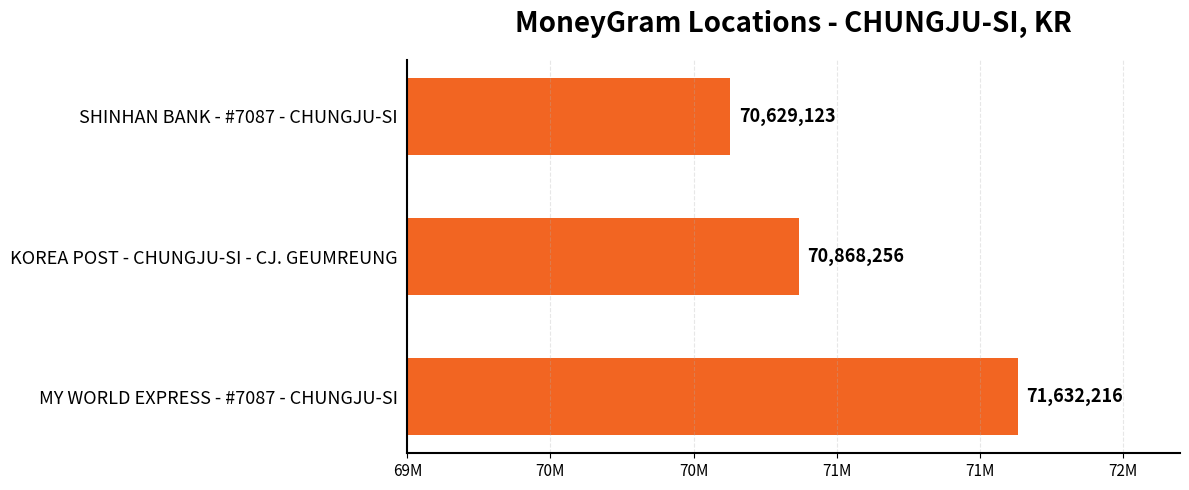

Are the bars horizontal?

Yes